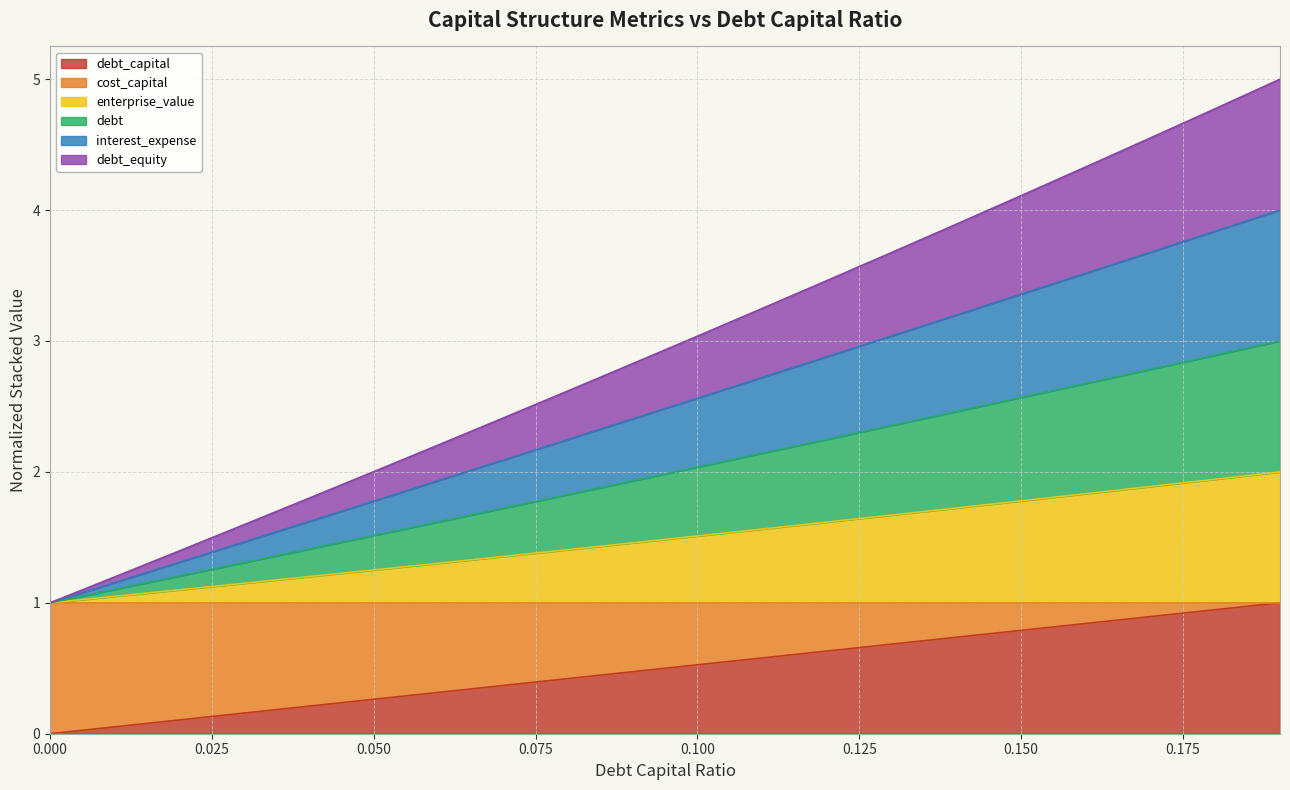

How many values in the debt series are below 2?

10